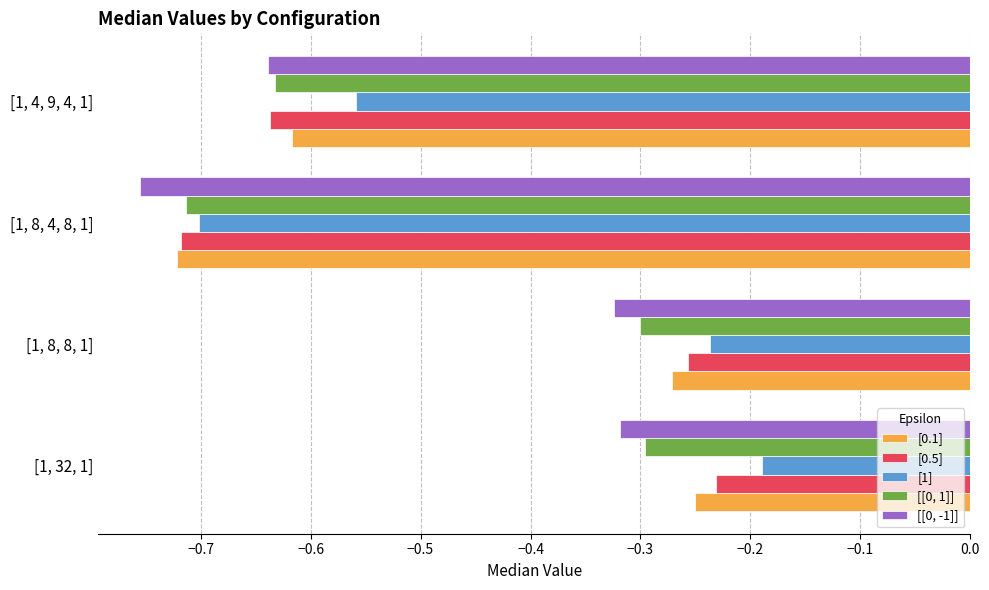

What is the difference between the maximum and minimum values in the [0.5] series?

0.5